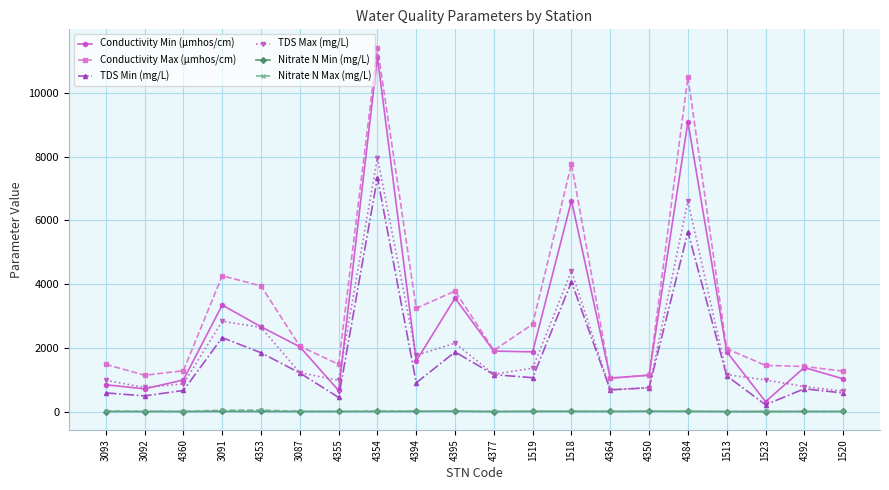

What is the value of the Conductivity Min (μmhos/cm) point at the 1st from the left?

840.0